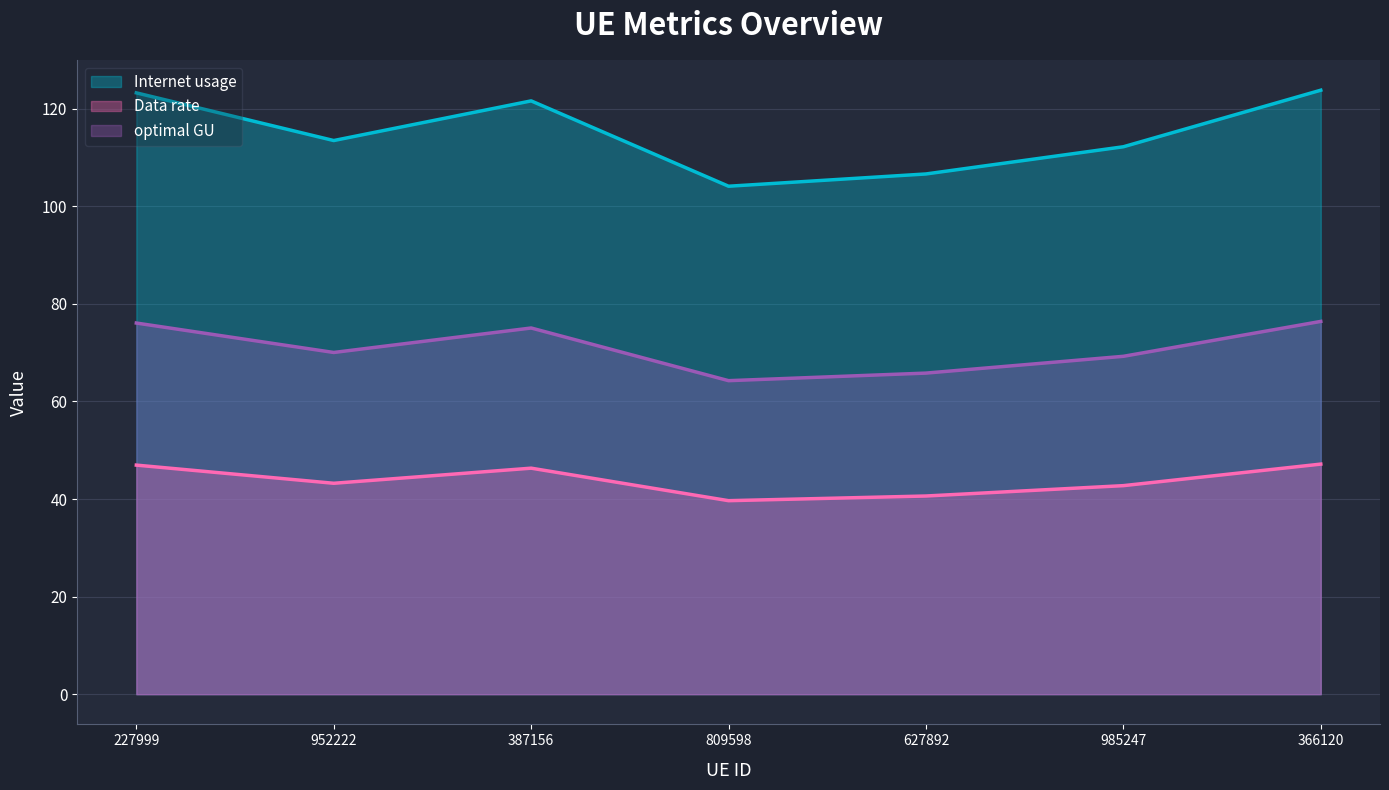

Does the chart have visible grid lines?

Yes